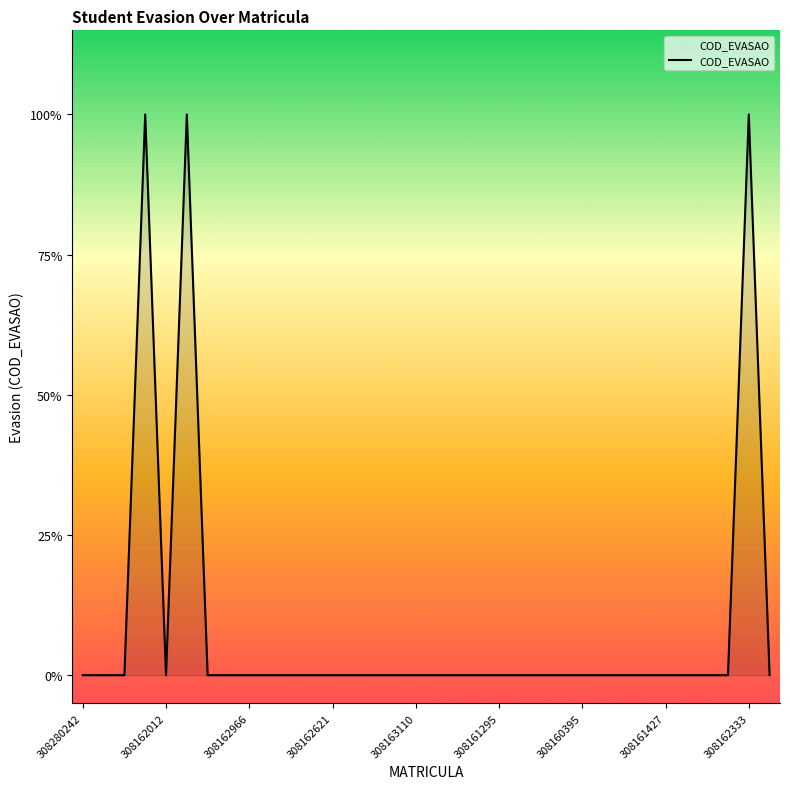

How many values are between 0 and 1?

34